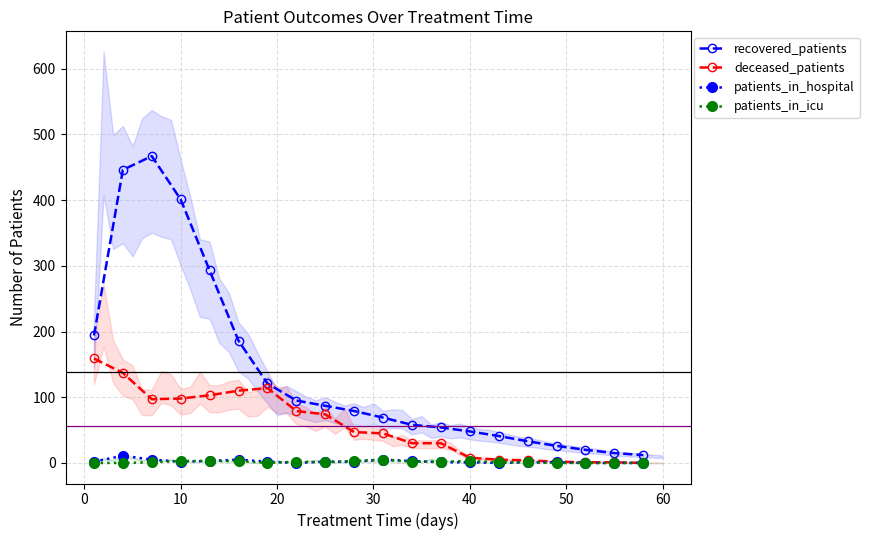

How many data points in recovered_patients are less than 79?

10